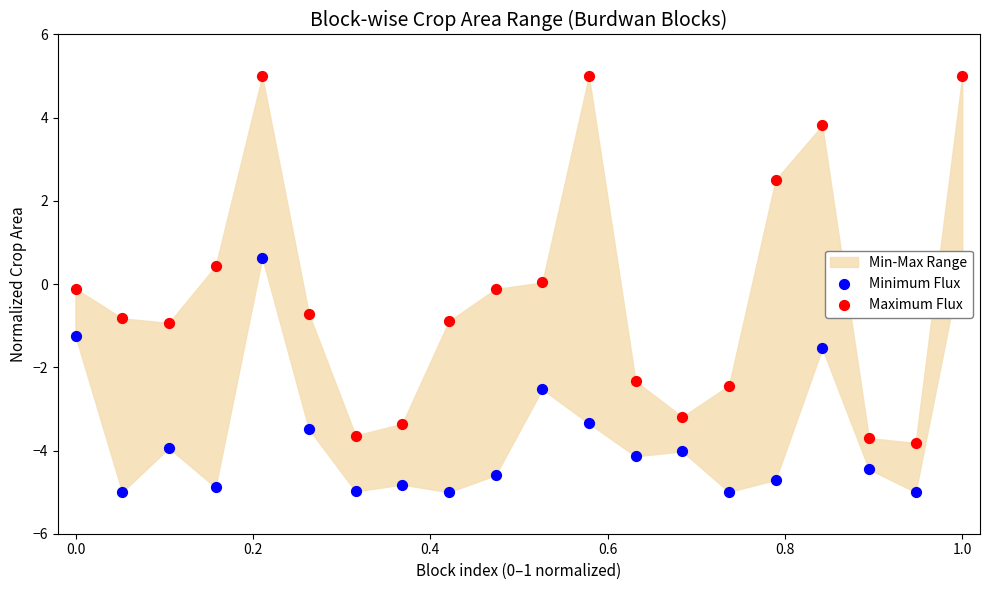

Which series contains the highest Y value?

Maximum Flux